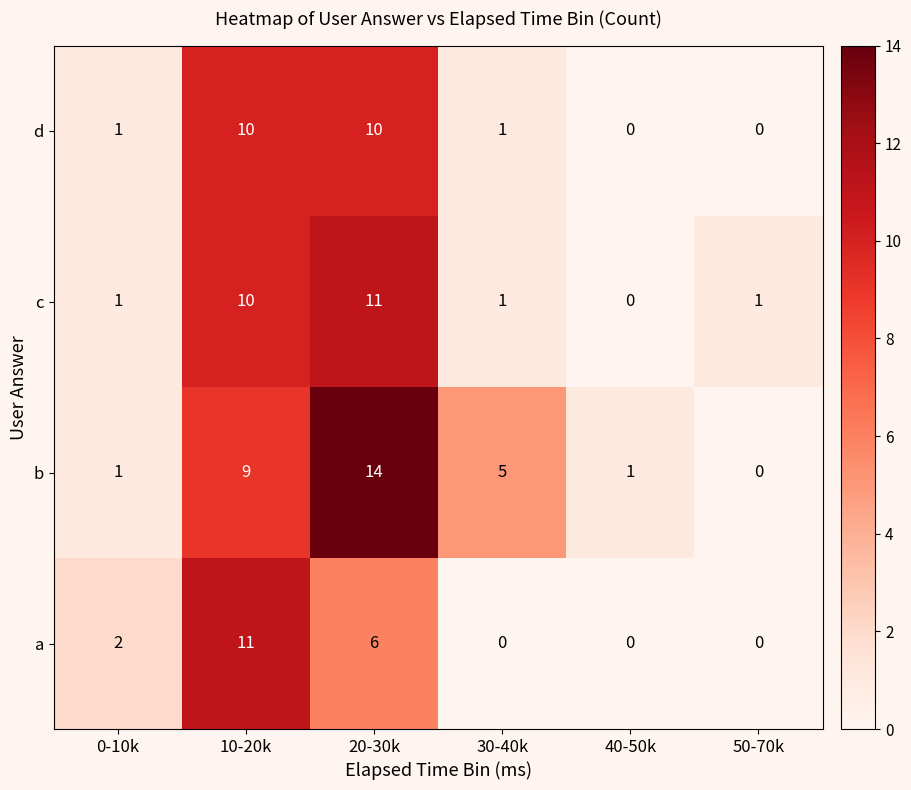

How many series are shown in this chart?

4